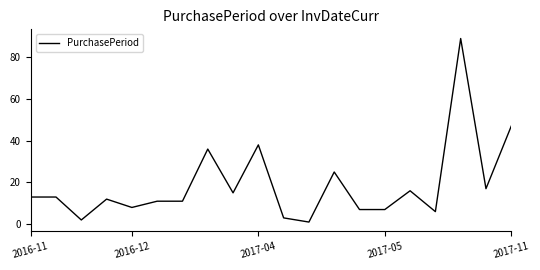

What is the average value?

19